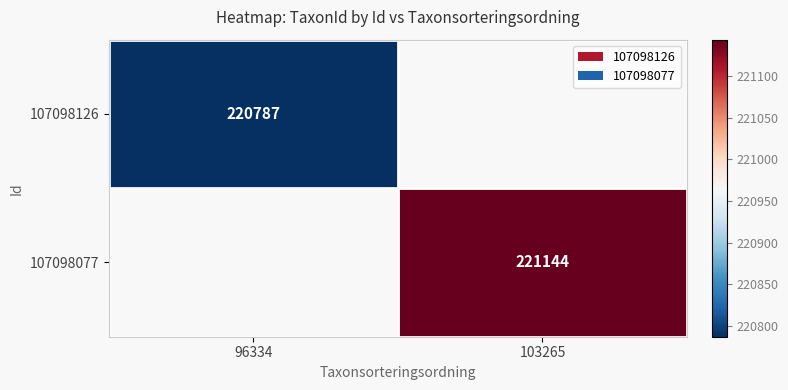

True or false: 107098126 has a value of 109133 at 96334.

False